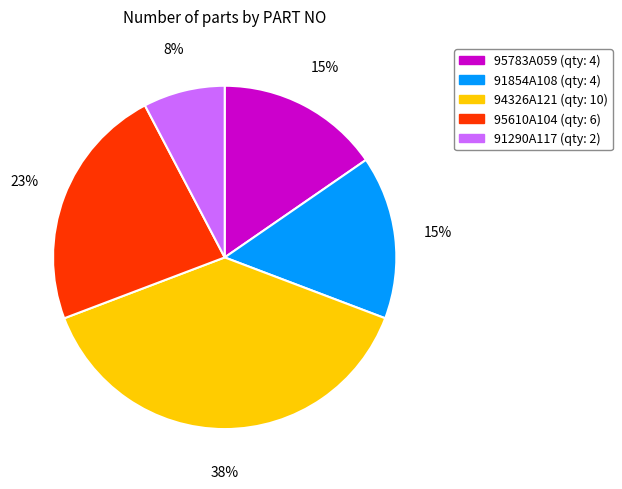

Does 94326A121 represent more than half of the total?

No